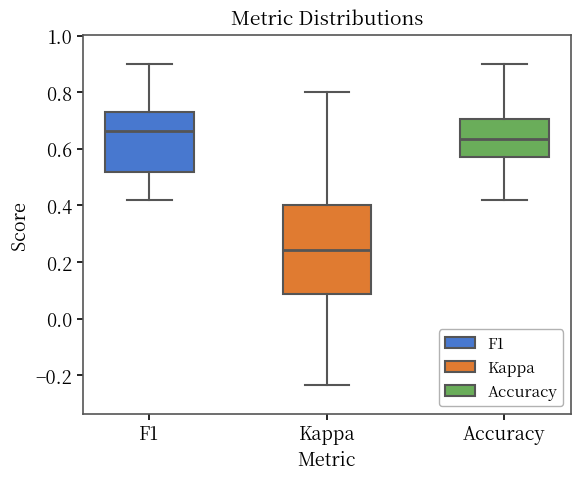

Comparing the boxes themselves (not the whiskers), which one is the tallest?

Kappa